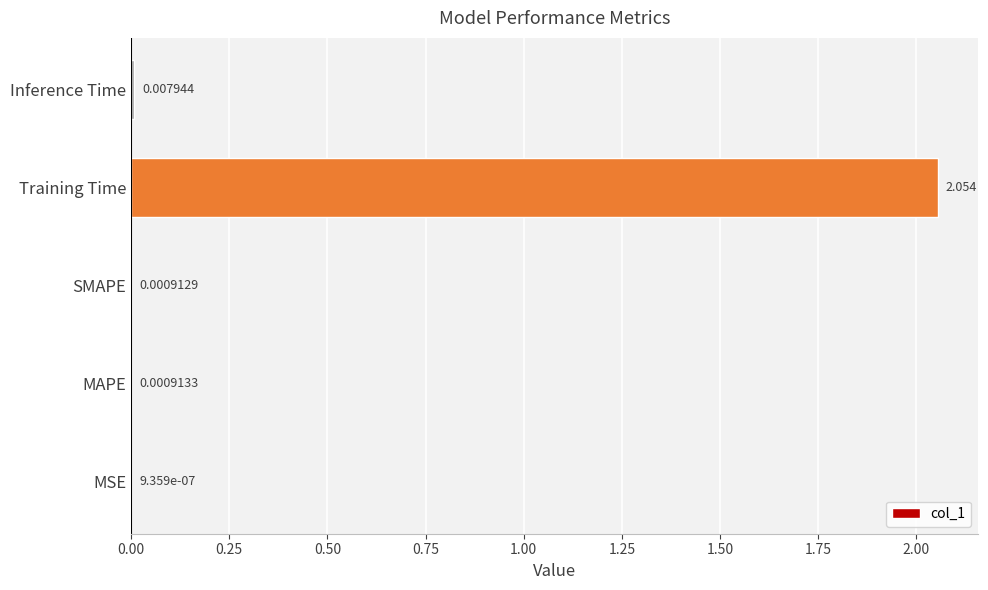

Which label corresponds to the largest value in the chart?

Training Time